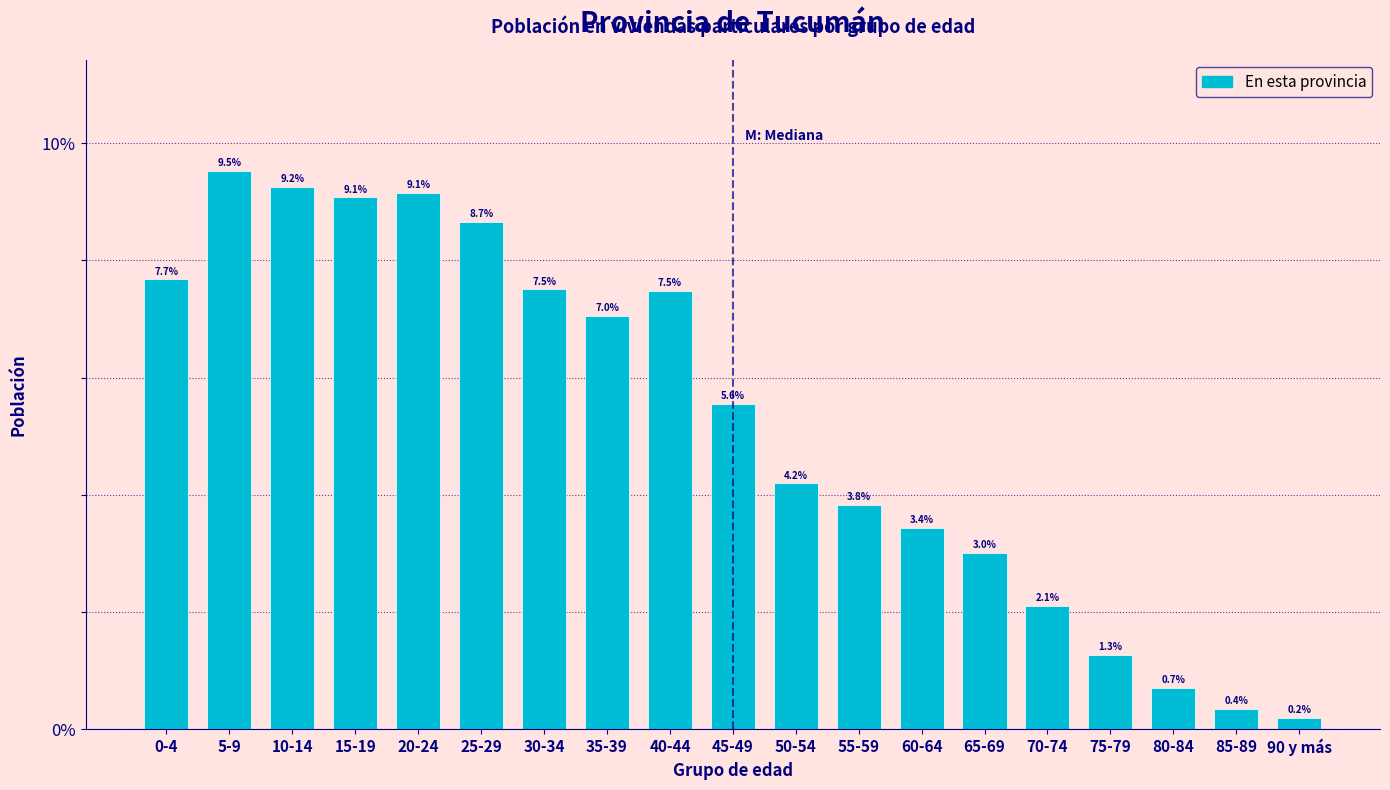

Reading left to right, extract all data points from this chart.

7.7	9.5	9.2	9.1	9.1	8.7	7.5	7.0	7.5	5.6	4.2	3.8	3.4	3.0	2.1	1.3	0.7	0.4	0.2